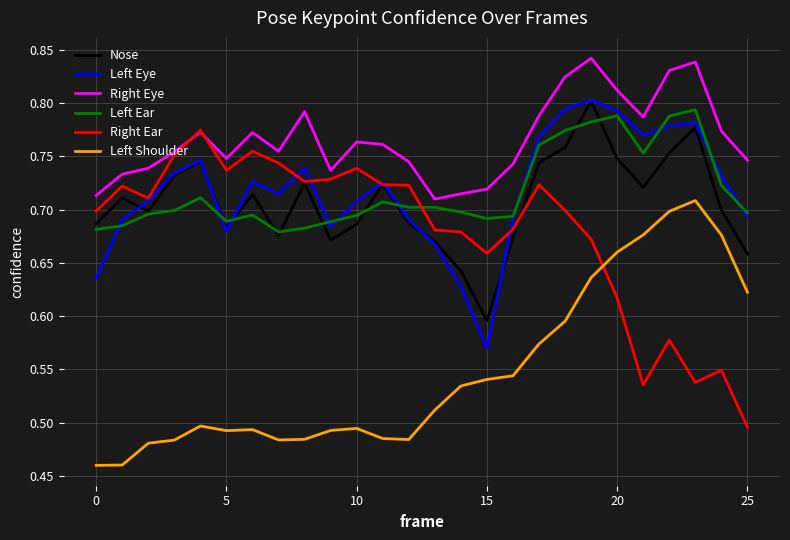

Which series has the largest total across all categories?

Right Eye